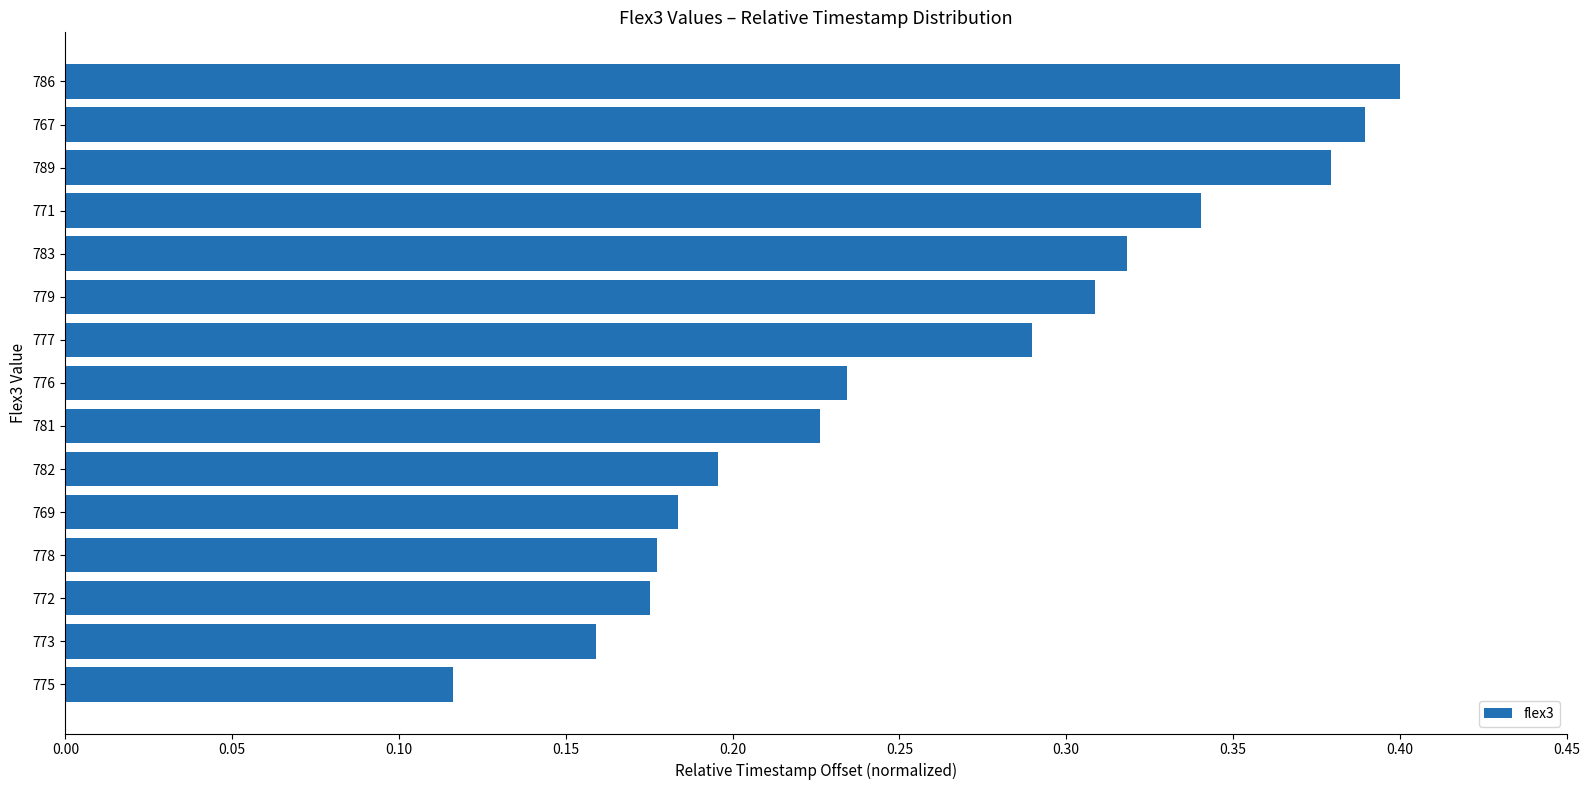

What is the sum of the values at 776 and 777?

0.5